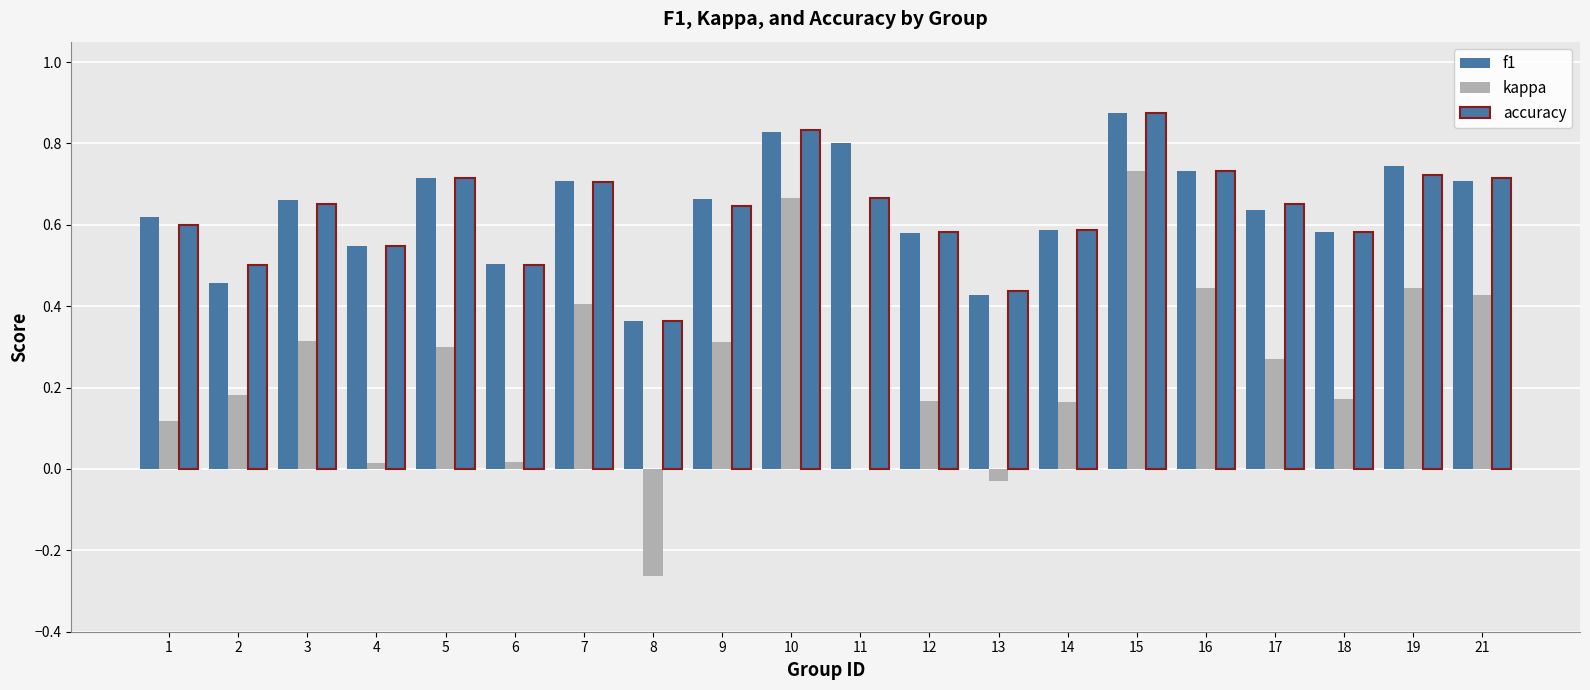

Count the number of data series in this chart.

3